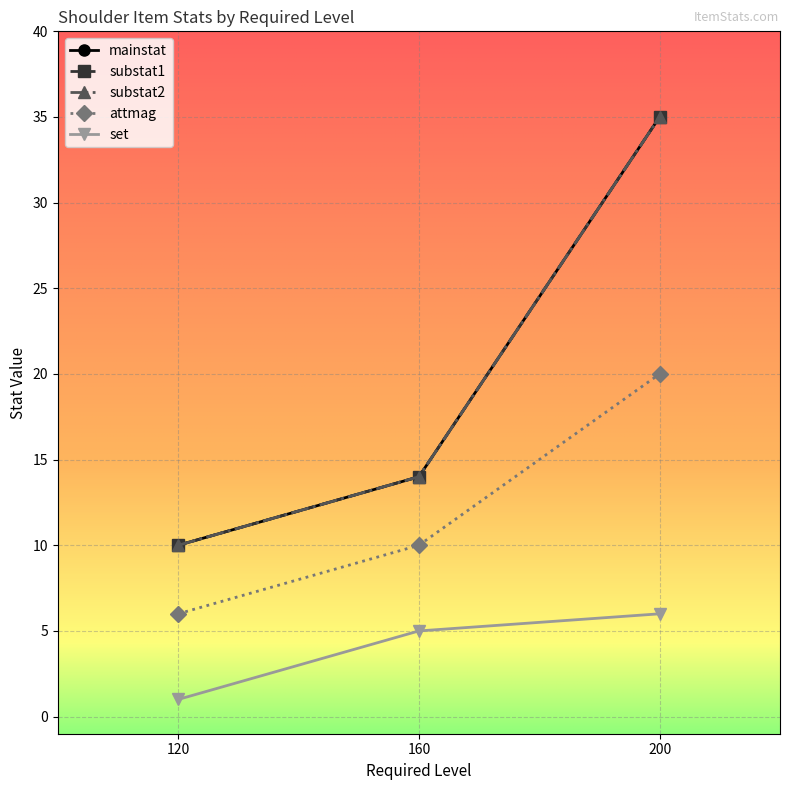

Is this an area chart (filled region under the line)?

No